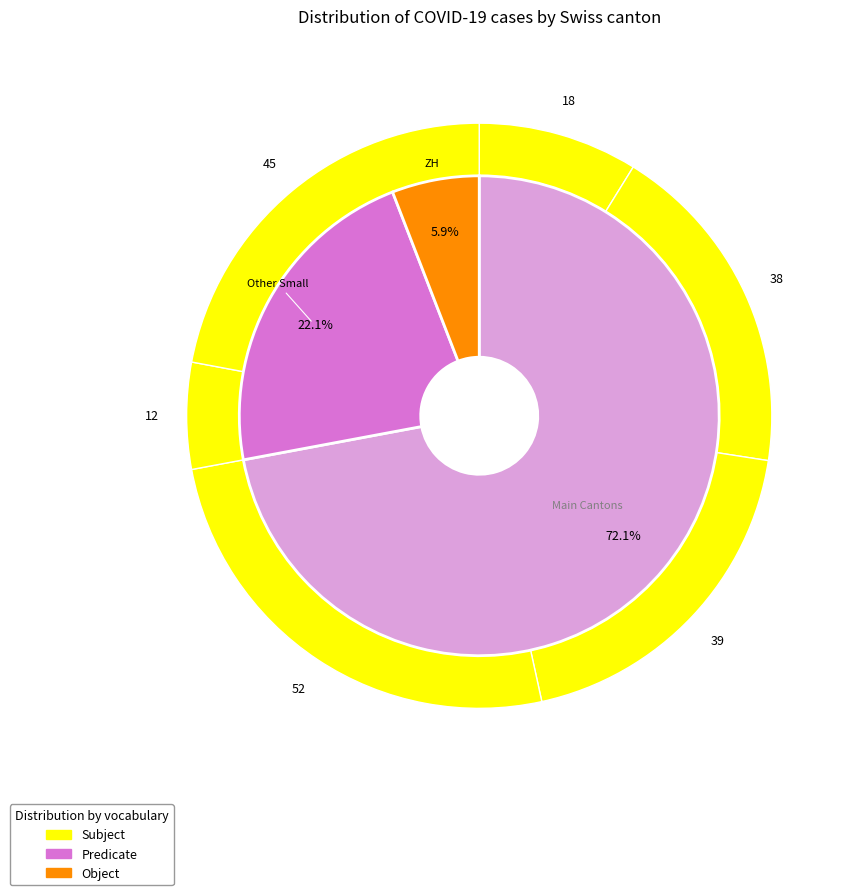

The 34 slice represents 1% of the pie. True or false?

False